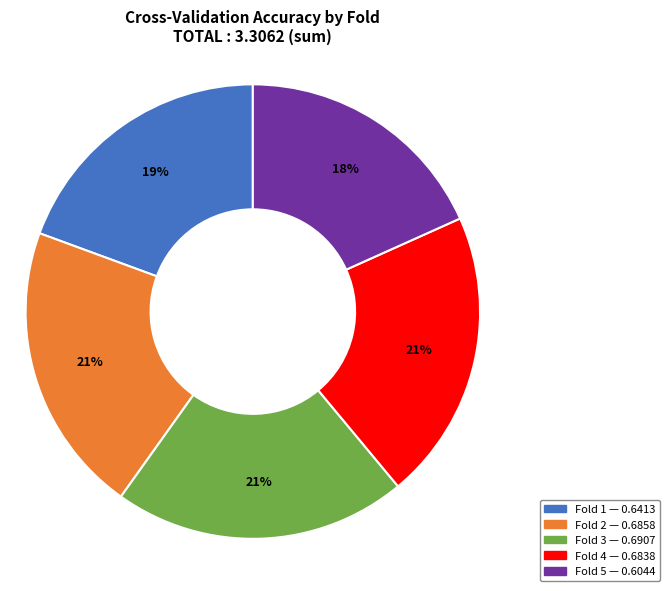

Does any single category account for the majority?

No